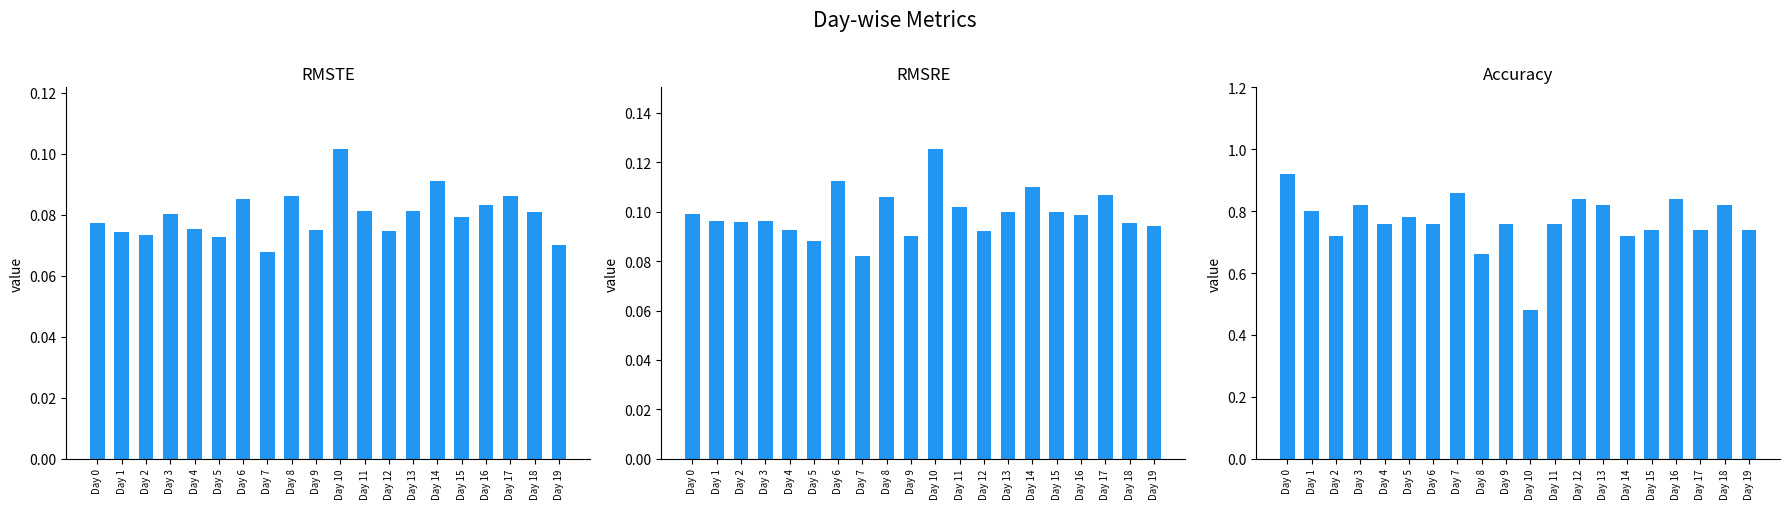

How many groups of bars are there?

20